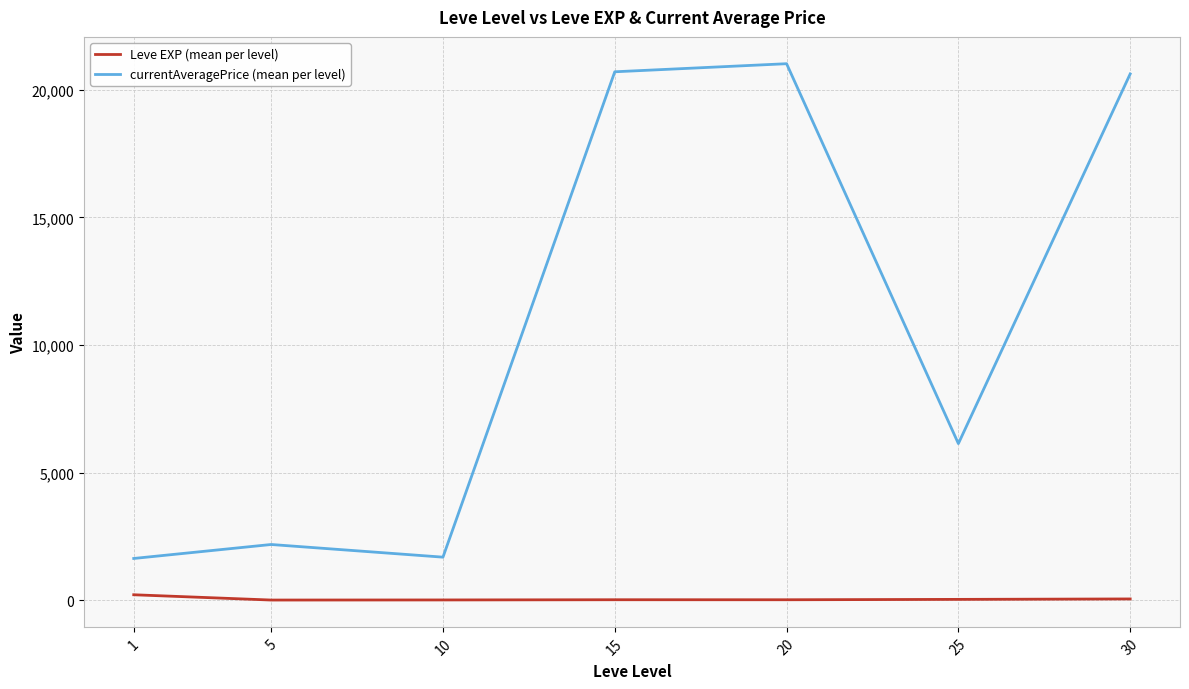

At how many categories does at least one series exceed 19115?

3